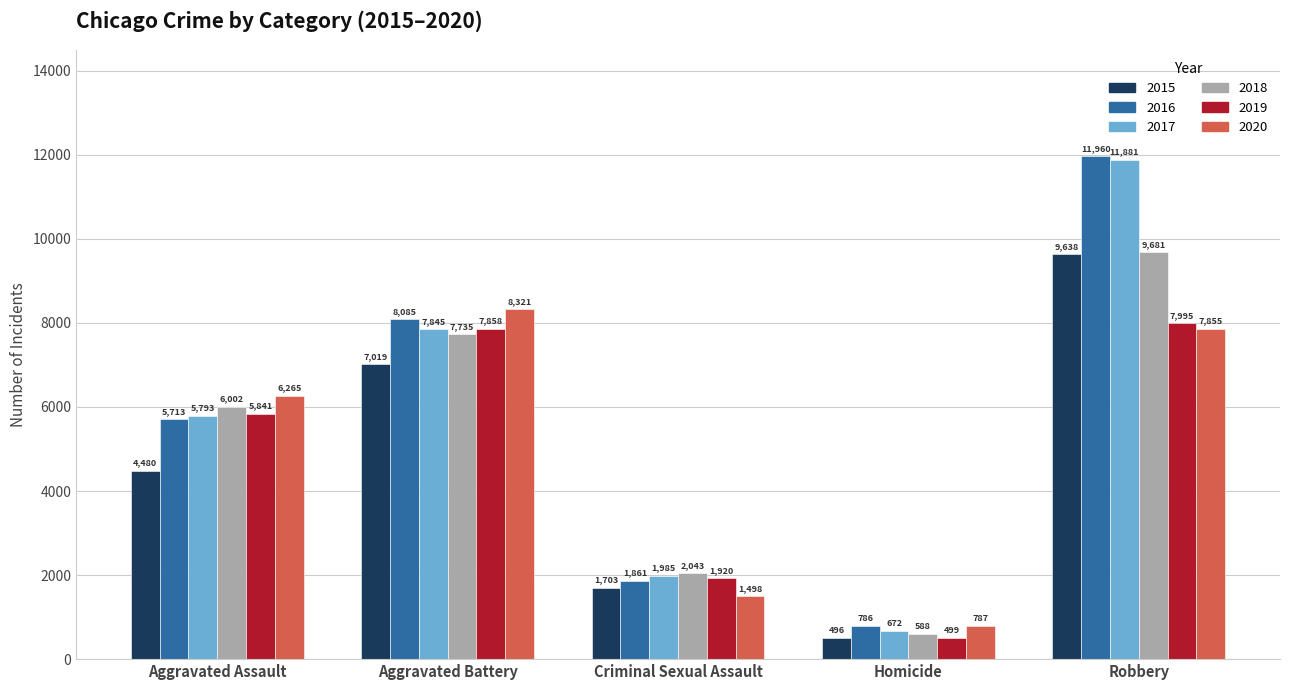

What are all the series names shown in the legend?

2015, 2016, 2017, 2018, 2019, 2020